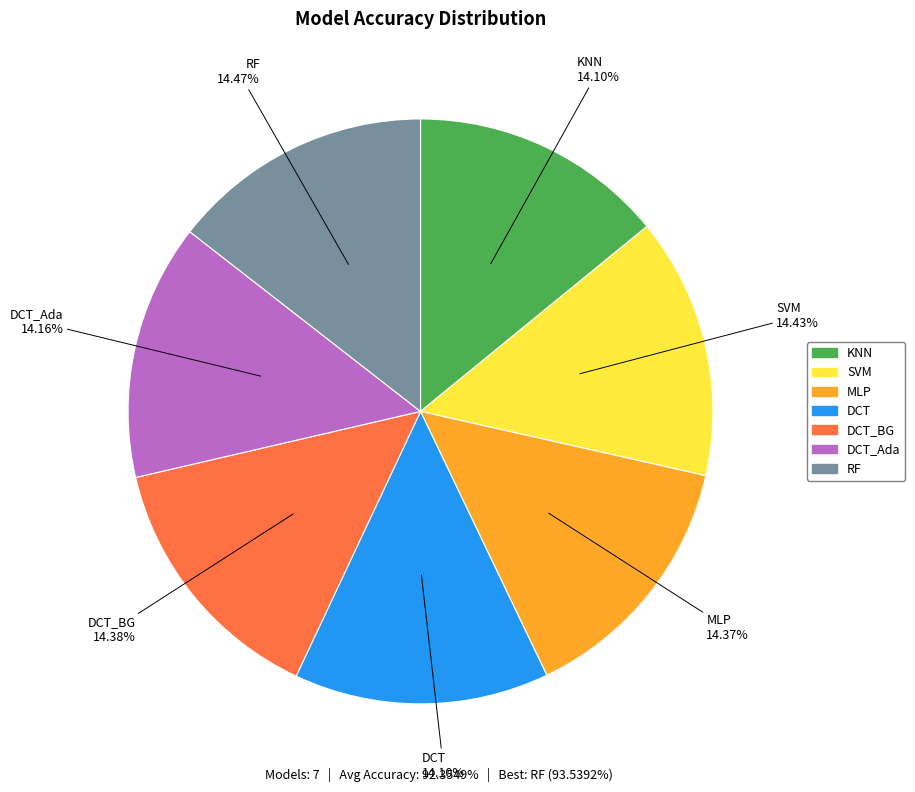

To the nearest percent, what is the combined percentage of SVM and DCT?

29%